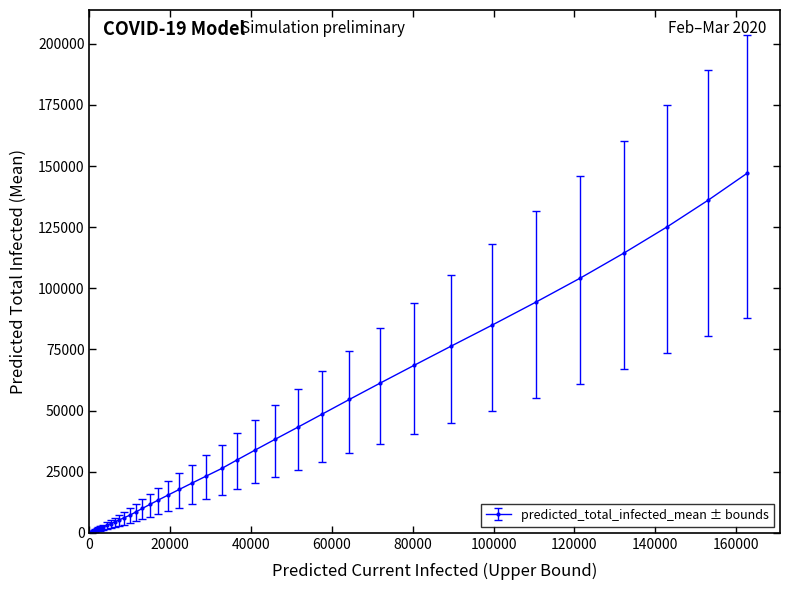

What is the greatest value displayed?

147051